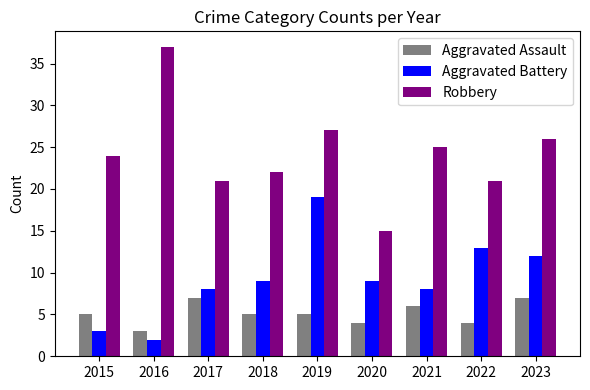

The Aggravated Assault series shows 3 at 2016. True or false?

True